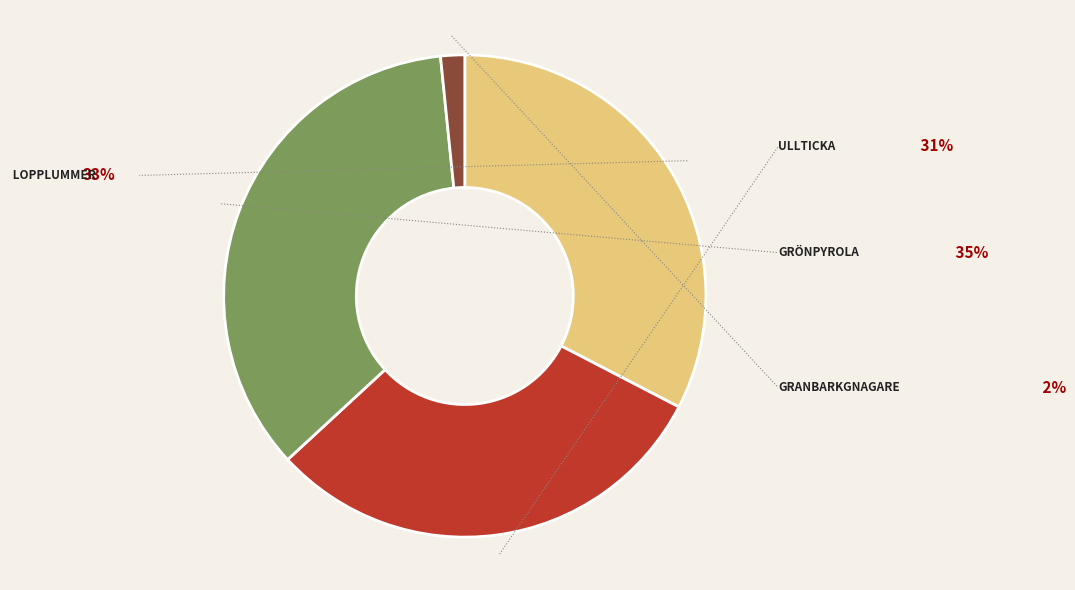

Count the number of slices in the pie.

4